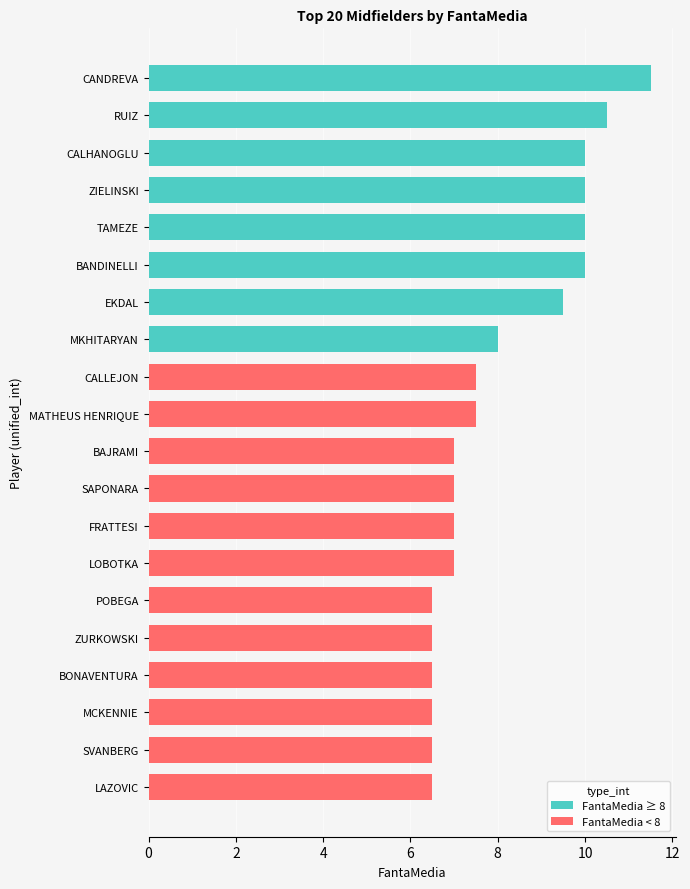

How many data points does each series have?

20